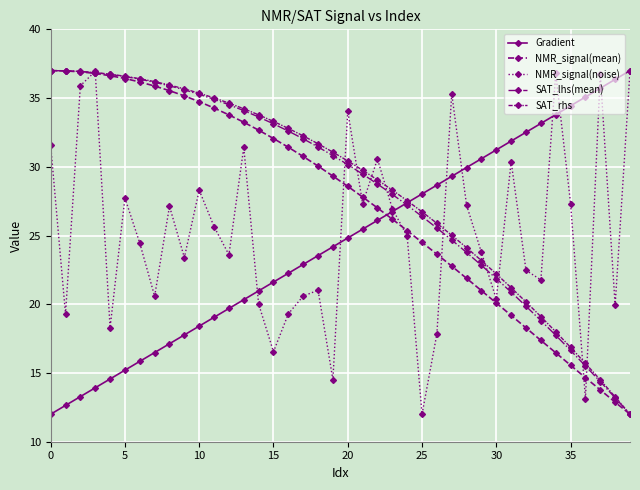

How many times do SAT_rhs and Gradient cross each other?

1